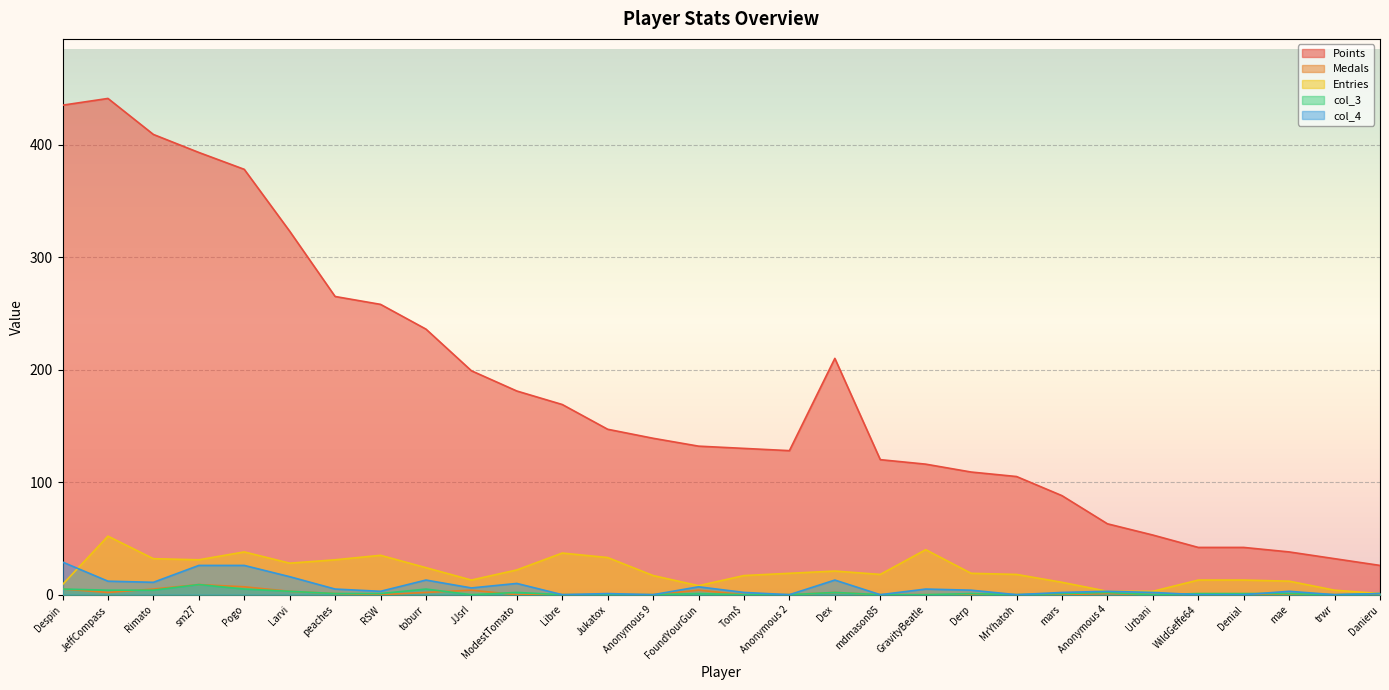

True or false: Points and Medals intersect in this chart.

False